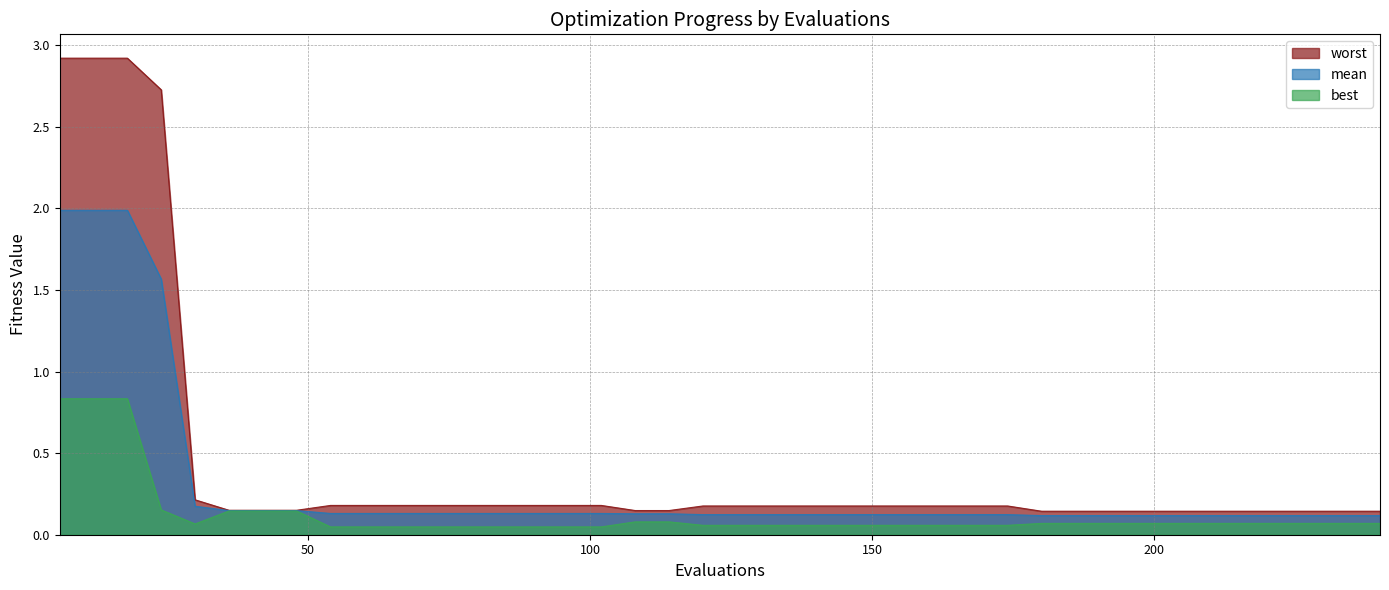

Rank the series by their maximum value, from lowest to highest.

best, mean, worst